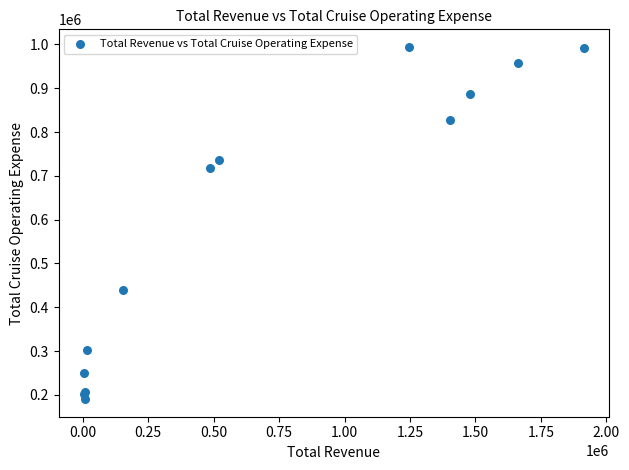

What Y value in the scatter plot is closest to 592208?

717699